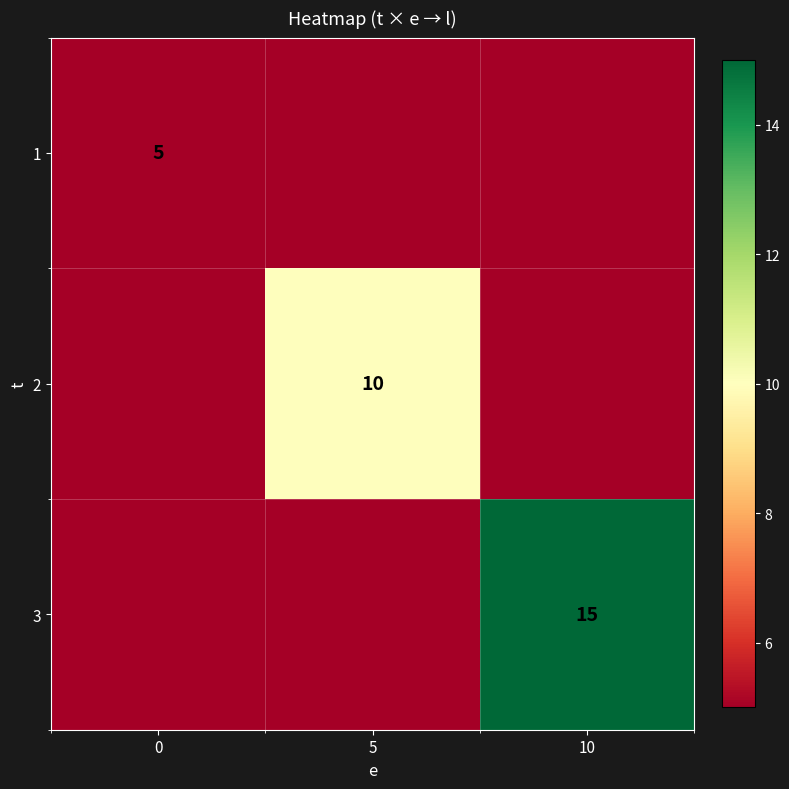

The 1 series shows 3 at 0. True or false?

False